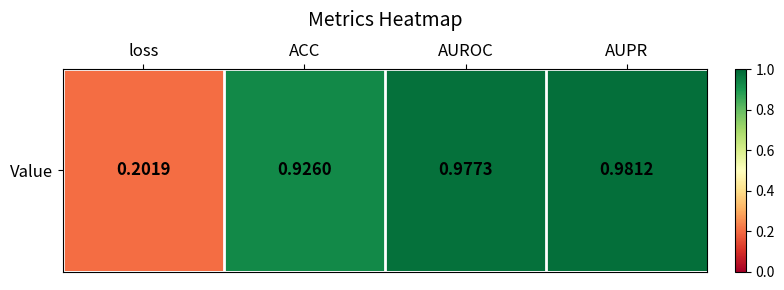

Rank the categories by value from lowest to highest.

loss, ACC, AUROC, AUPR